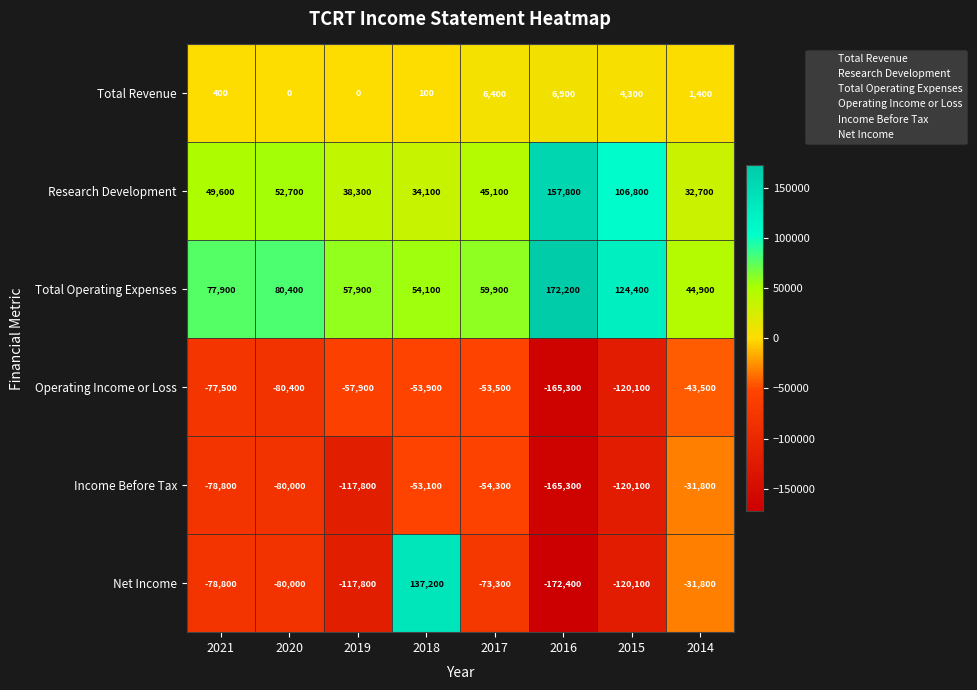

What value does the Total Revenue series have at 2017, to the nearest 10?

6400